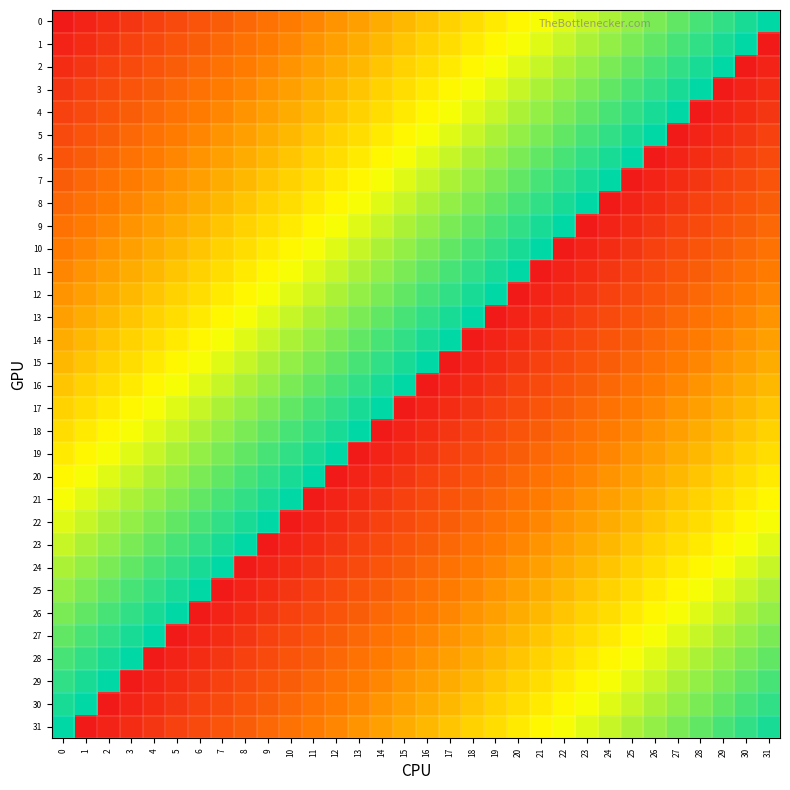

Which category has the highest value across all series?

31